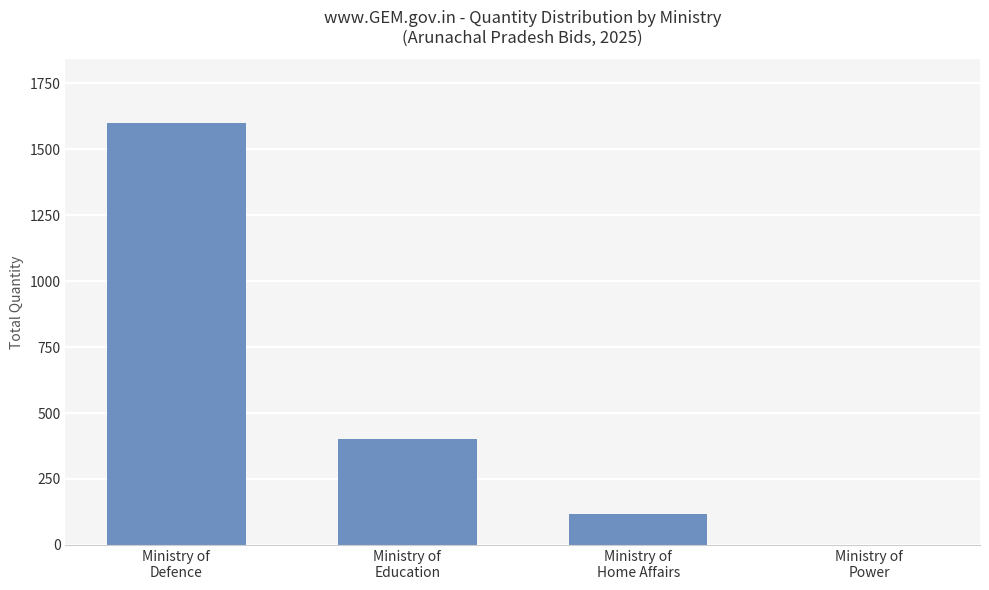

Is it true that the value at Ministry of
Power is 1?

True